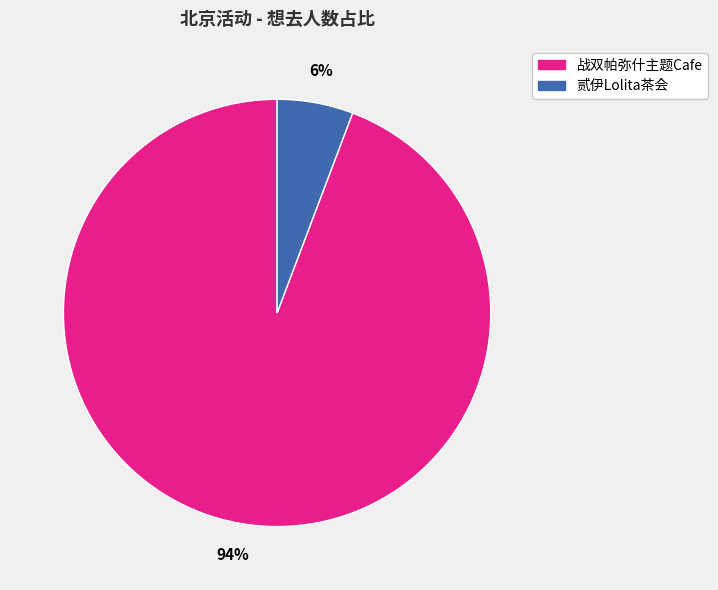

What is the smallest slice in the pie chart?

贰伊Lolita茶会